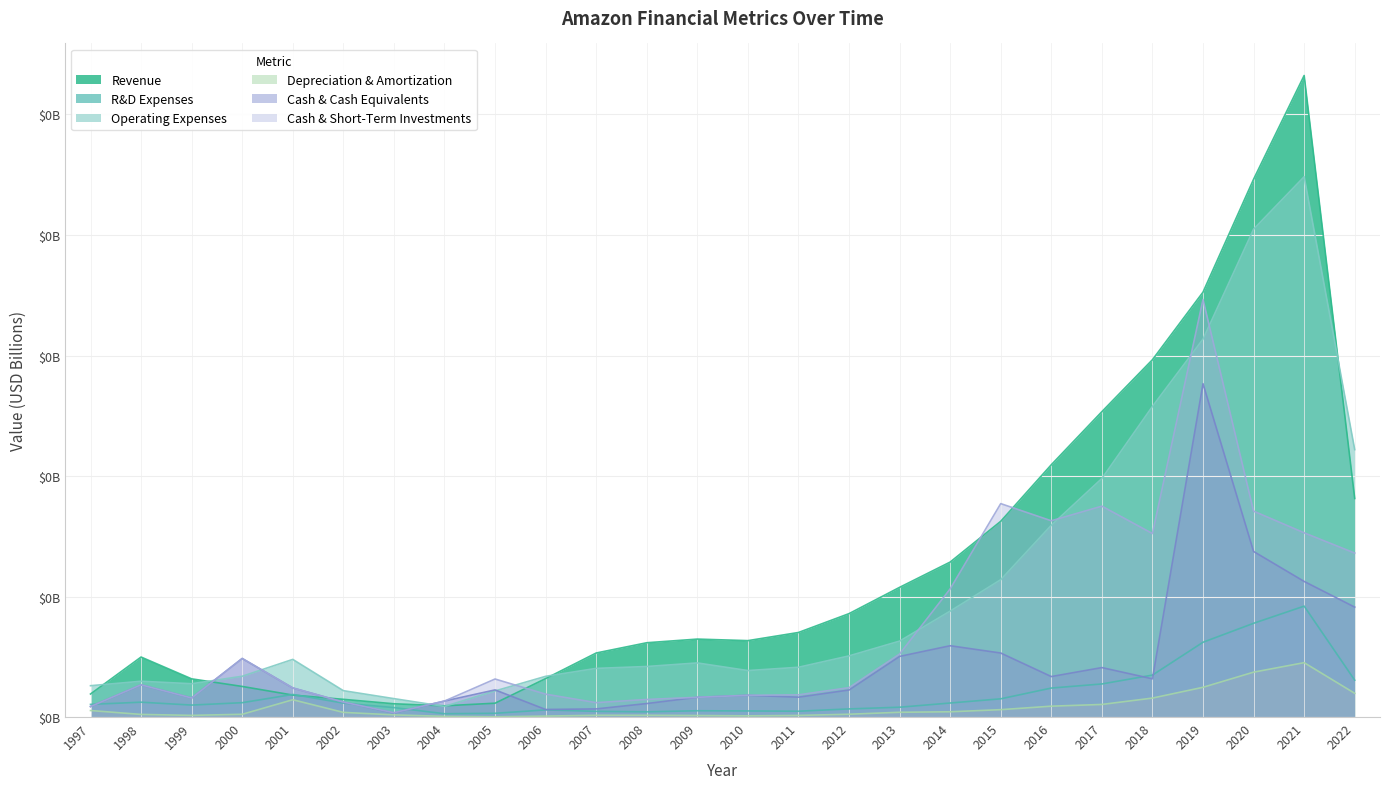

What are all the series names shown in the legend?

Revenue, R&D Expenses, Operating Expenses, Depreciation & Amortization, Cash & Cash Equivalents, Cash & Short-Term Investments